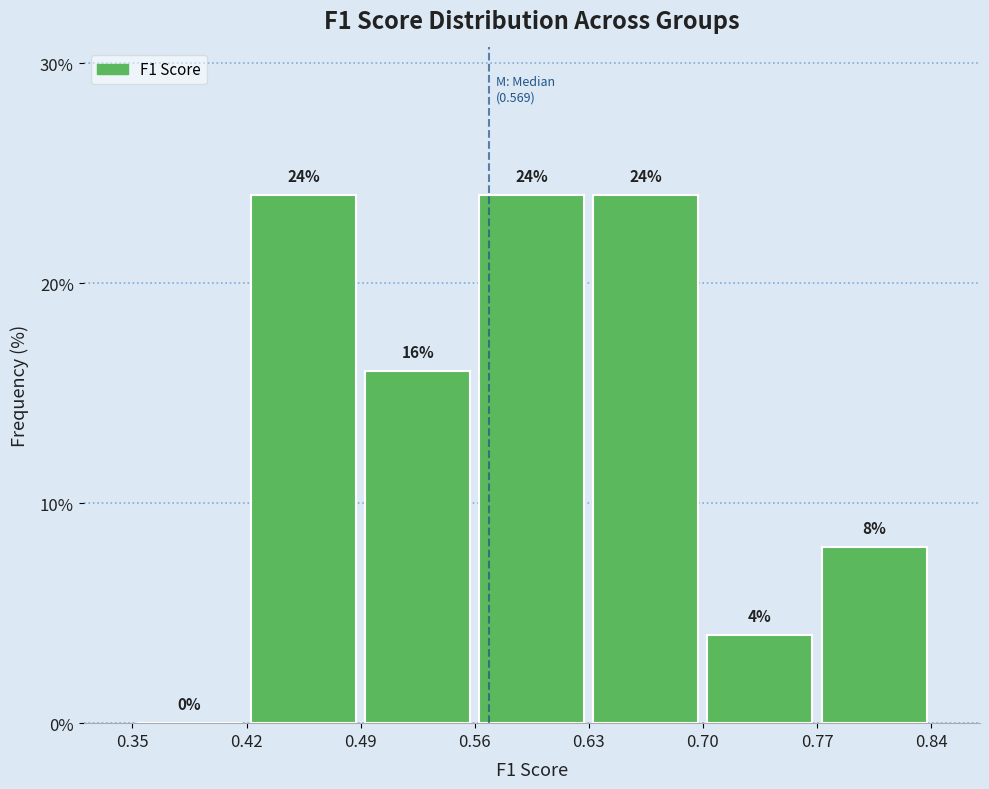

What is the height of the bar covering 0.70 to 0.77 on the x-axis?

4